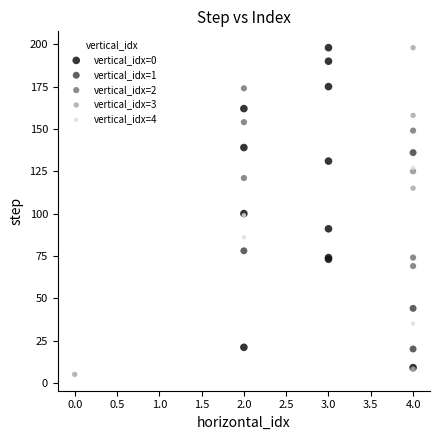

Which series reaches the minimum Y coordinate?

vertical_idx=3